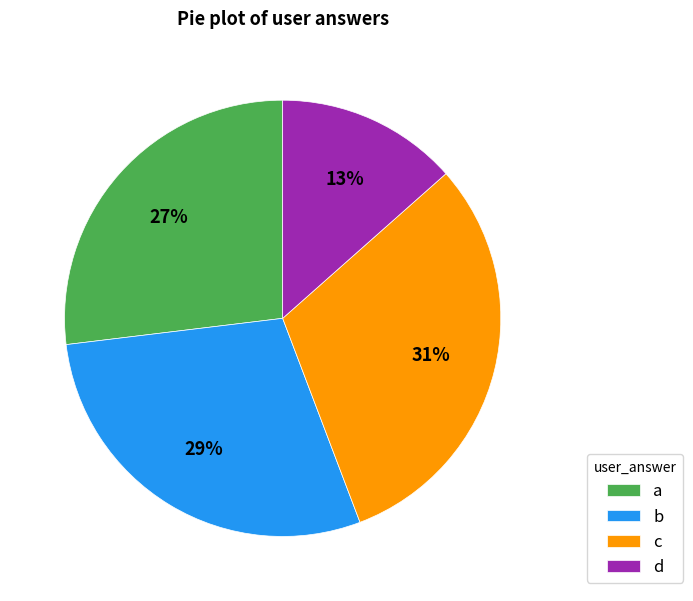

Is it true that c is 20% of the pie?

False